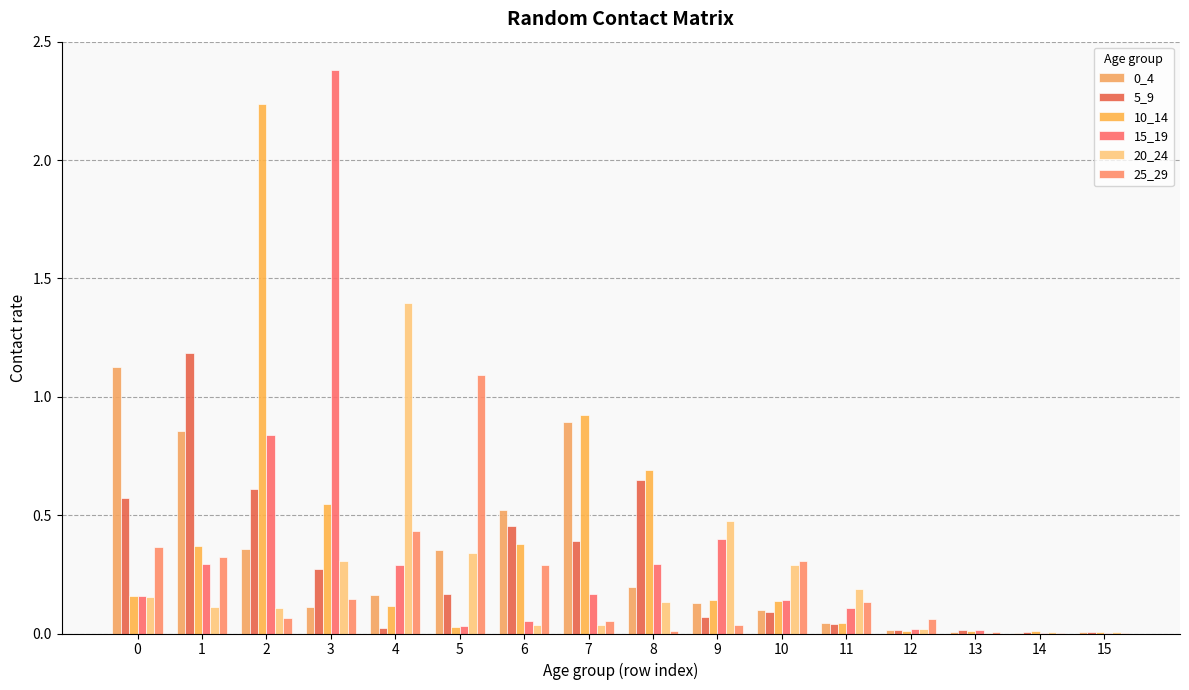

Is it true that 25_29 equals 0.0 at 14?

False